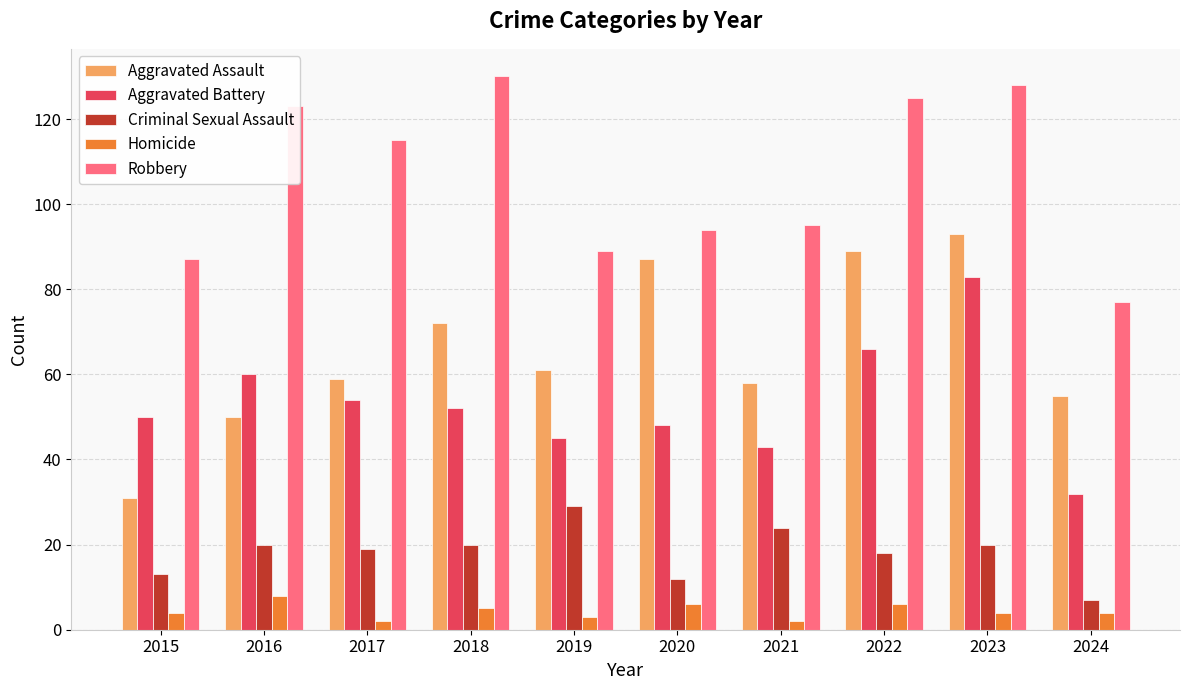

What is the average value of the Robbery series?

106